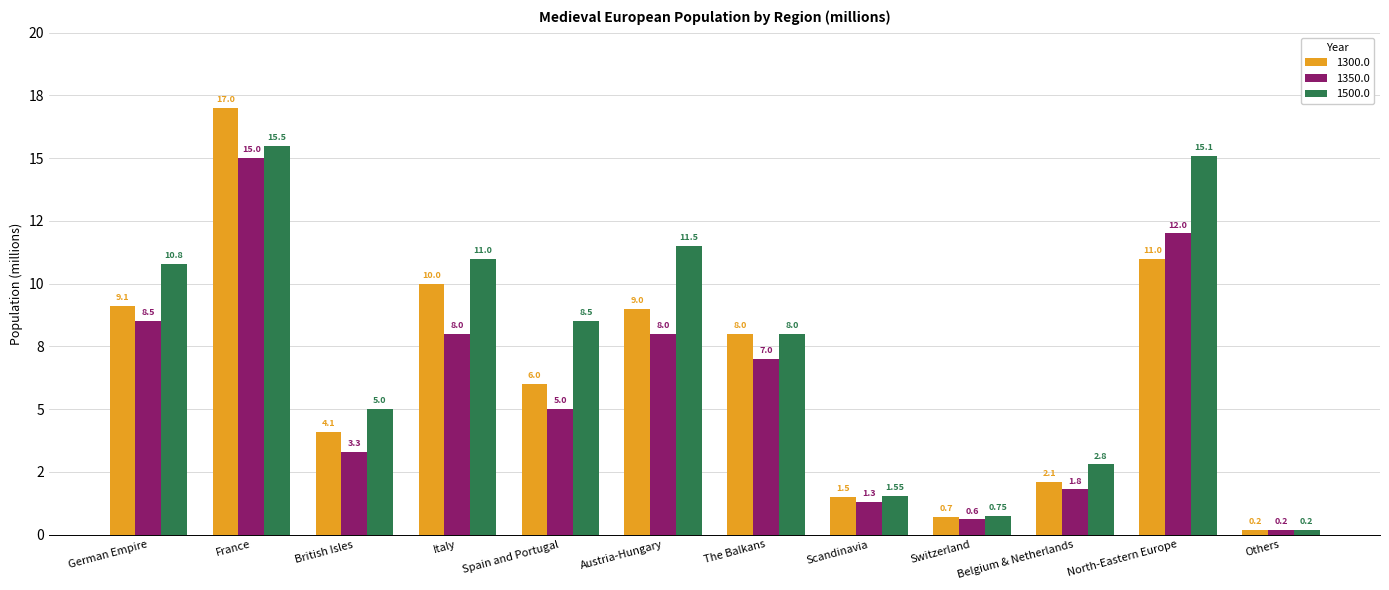

Is it true that 1350.0 equals 2.6 at Belgium & Netherlands?

False